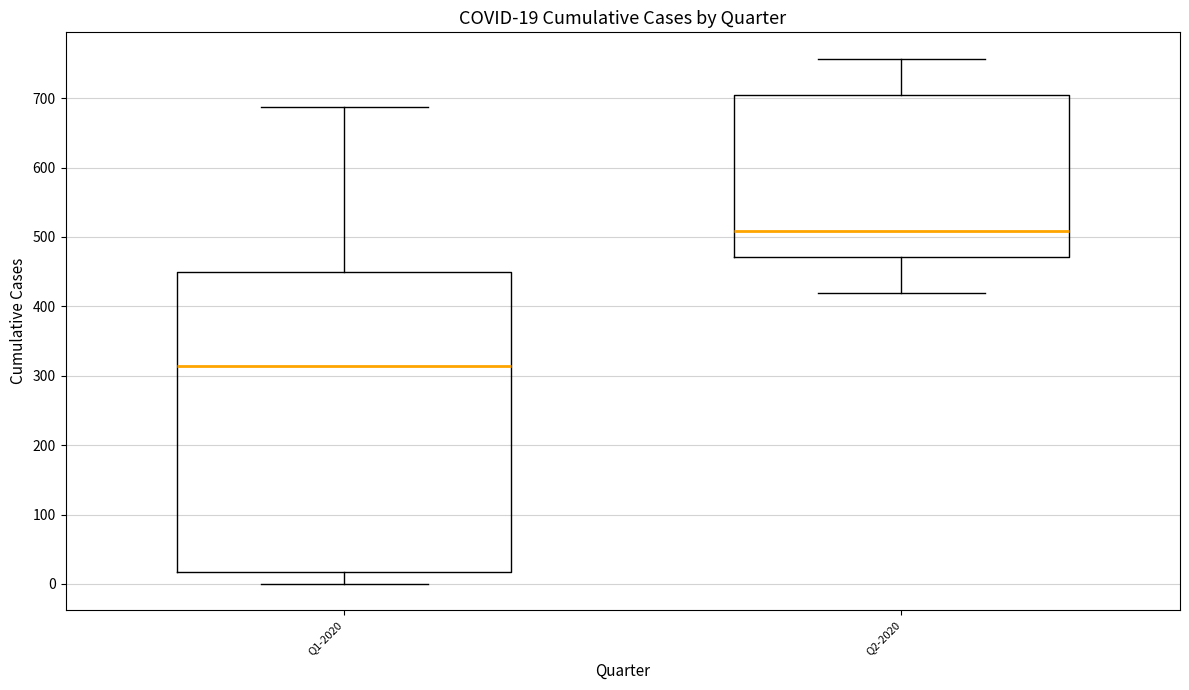

Which box is the tallest, from its lower edge to its upper edge?

Q1-2020